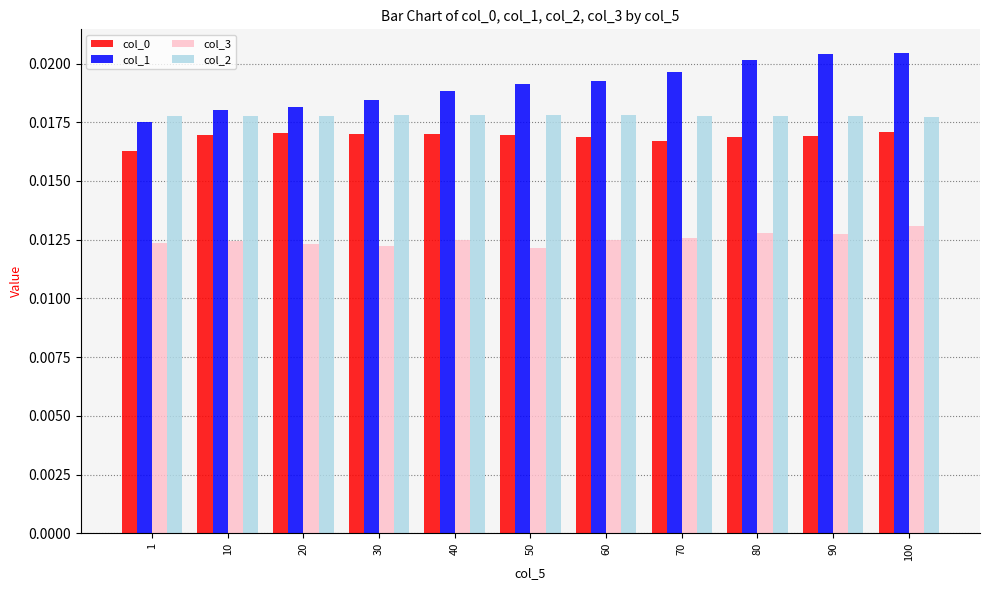

Which series has the widest spread of values?

col_1